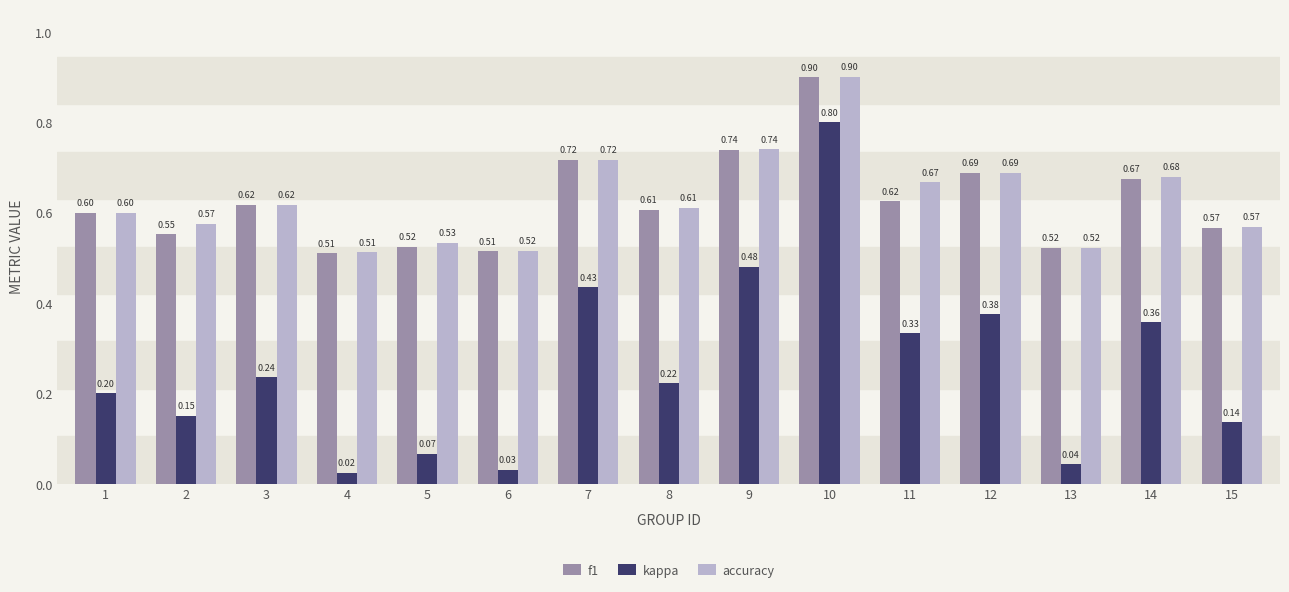

What value does the f1 series have at 1?

0.6